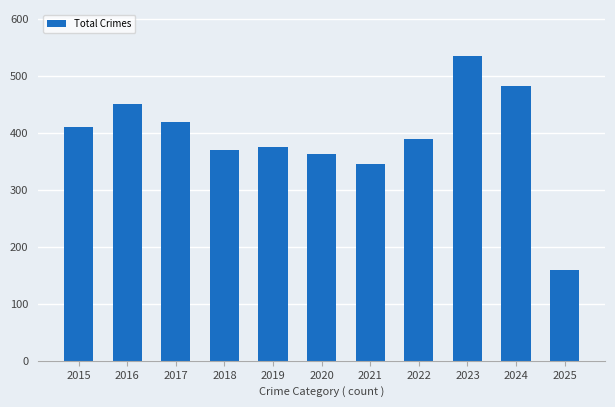

What is the difference between the maximum and second lowest values?

190